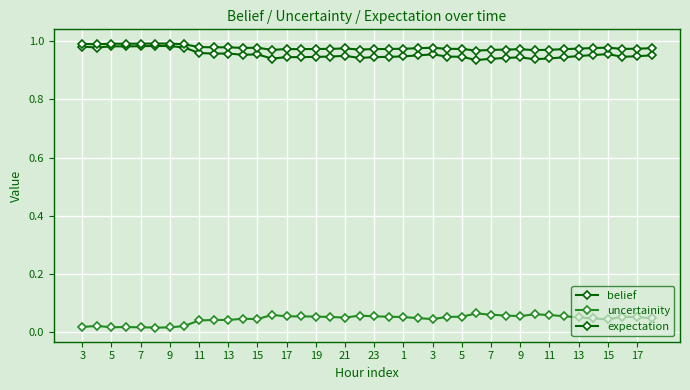

Reading left to right, list all the values displayed in this chart.

belief: 1.0	1.0	1.0	1.0	1.0	1.0	1.0	1.0	1.0	1.0	1.0	1.0	1.0	0.9	0.9	0.9	0.9	0.9	0.9	0.9	0.9	0.9	0.9	1.0	1.0	0.9	0.9	0.9	0.9	0.9	0.9	0.9	0.9	0.9	0.9	1.0	1.0	0.9	0.9	1.0
uncertainity: 0.0	0.0	0.0	0.0	0.0	0.0	0.0	0.0	0.0	0.0	0.0	0.0	0.0	0.1	0.1	0.1	0.1	0.1	0.1	0.1	0.1	0.1	0.1	0.0	0.0	0.1	0.1	0.1	0.1	0.1	0.1	0.1	0.1	0.1	0.1	0.0	0.0	0.1	0.1	0.0
expectation: 1.0	1.0	1.0	1.0	1.0	1.0	1.0	1.0	1.0	1.0	1.0	1.0	1.0	1.0	1.0	1.0	1.0	1.0	1.0	1.0	1.0	1.0	1.0	1.0	1.0	1.0	1.0	1.0	1.0	1.0	1.0	1.0	1.0	1.0	1.0	1.0	1.0	1.0	1.0	1.0